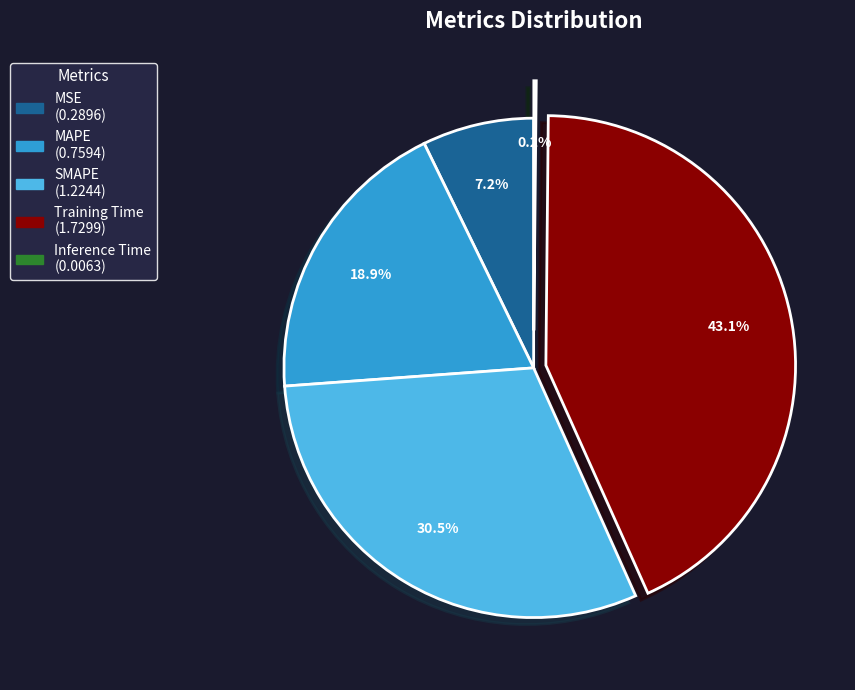

Which has a higher value, SMAPE or MSE?

SMAPE